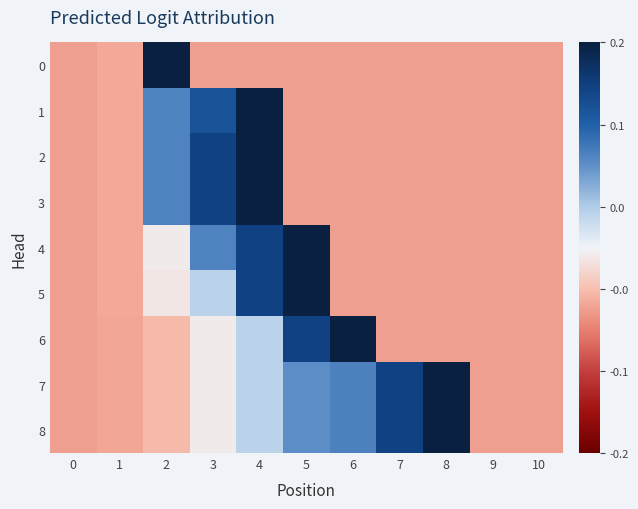

What is the total value across all series at 9?

-5.9